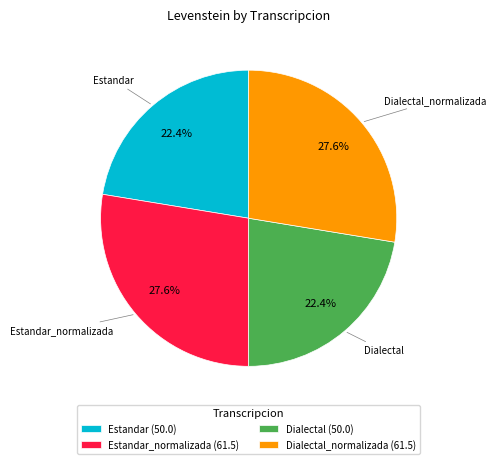

Count the number of slices in the pie.

4